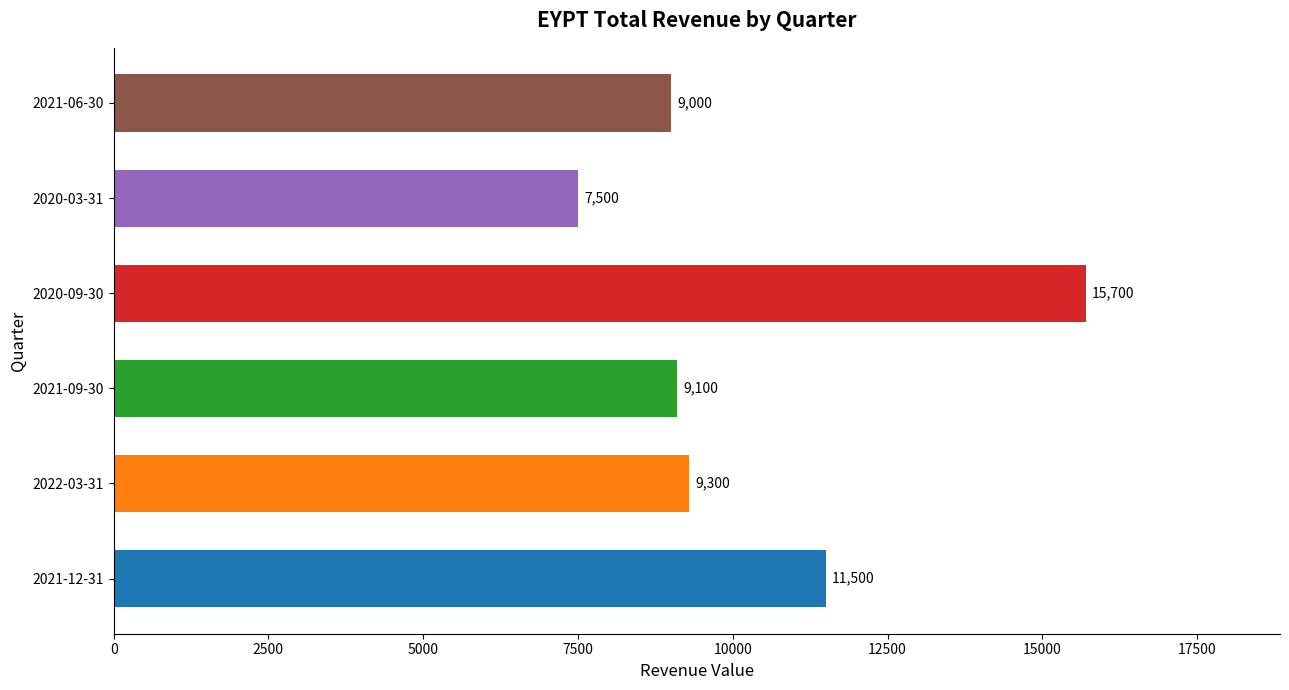

What is the difference between the values at 2022-03-31 and 2020-09-30?

6400